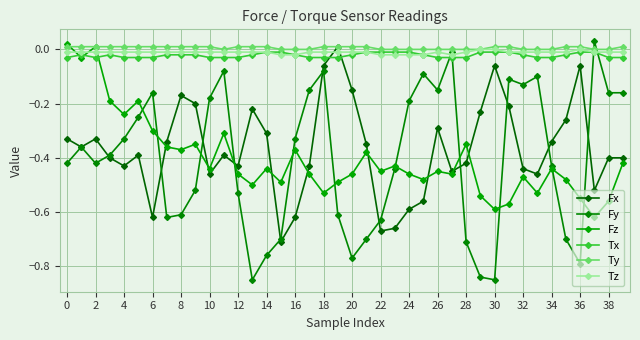

How many interior local peaks does the Fz series have?

12